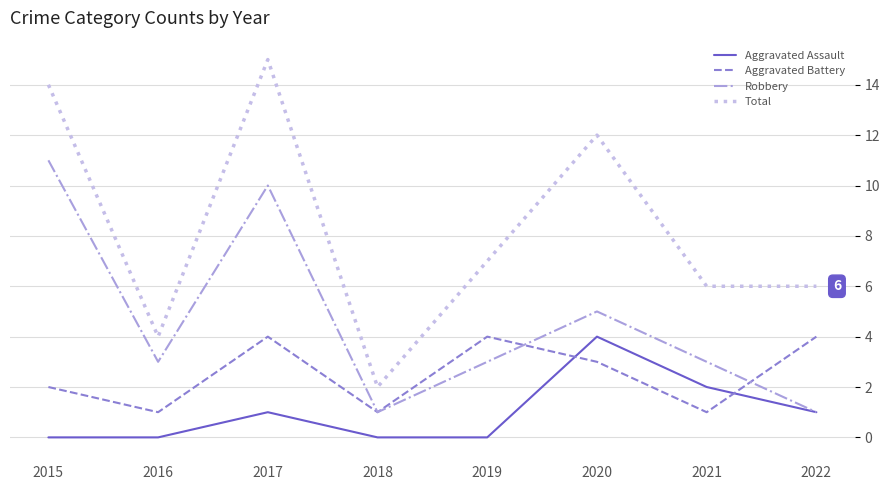

What is the difference between the Aggravated Assault values at 2020 and 2016?

4